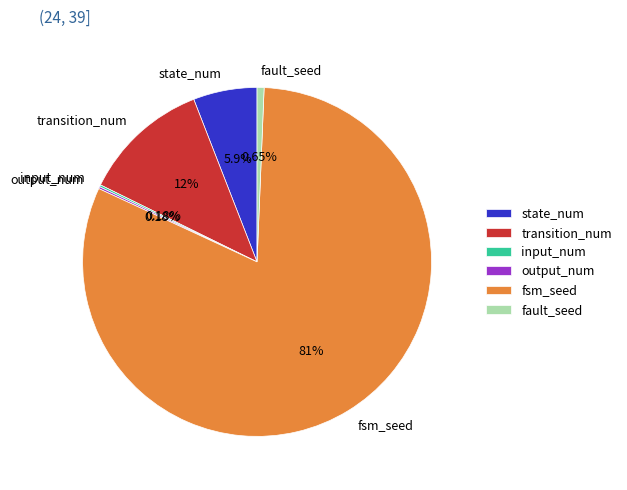

Is it true that transition_num is 1% of the pie?

False